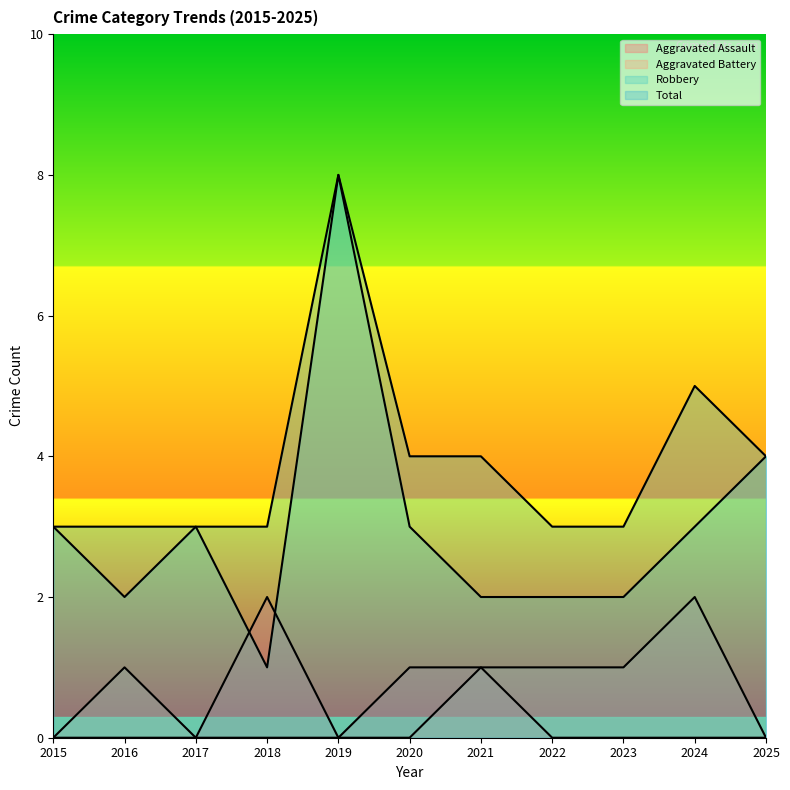

At which category is the sum across all series the highest?

2019